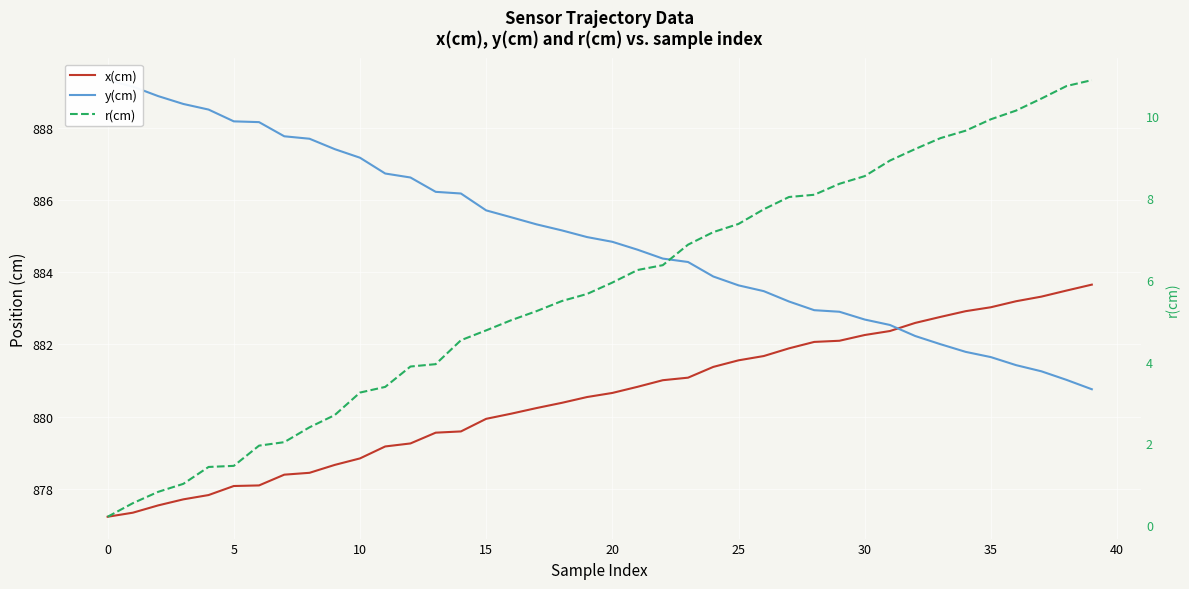

What is the minimum value for x(cm)?

877.2